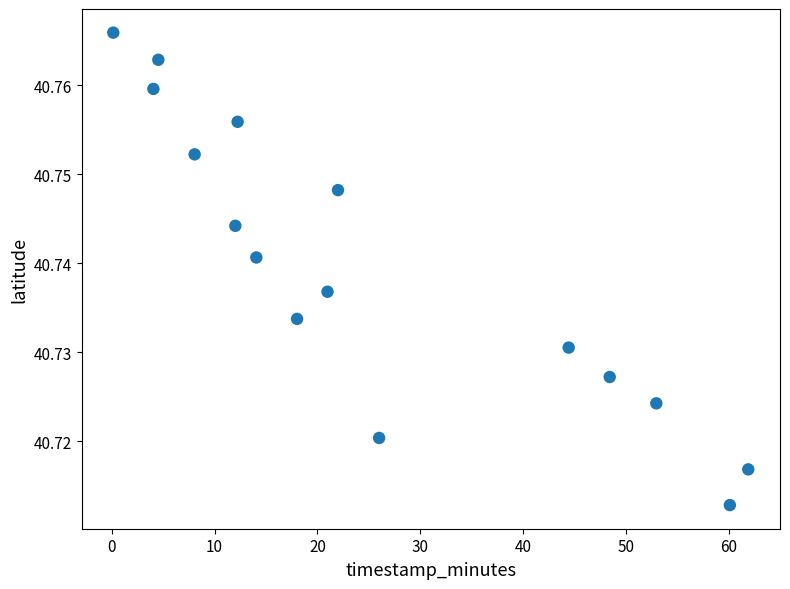

What is the range of X values (max minus min)?

61.7